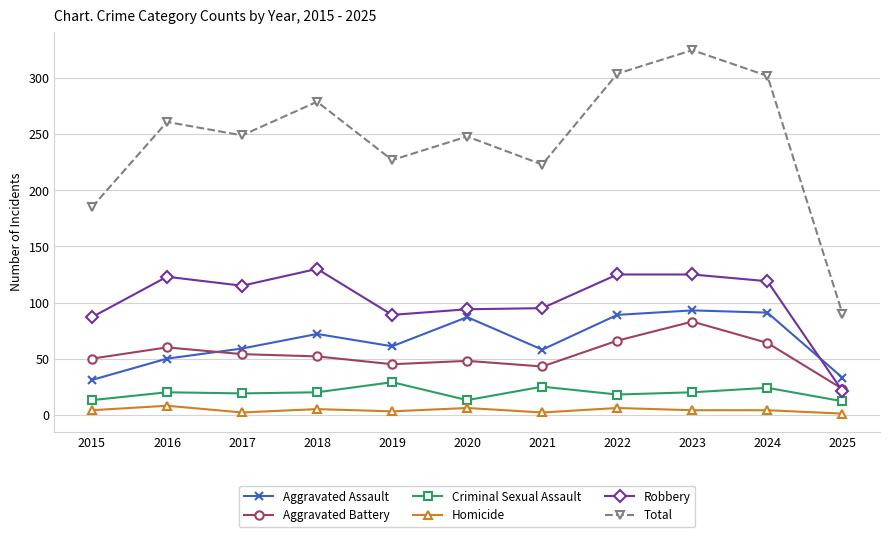

What is the minimum value for Aggravated Assault?

31